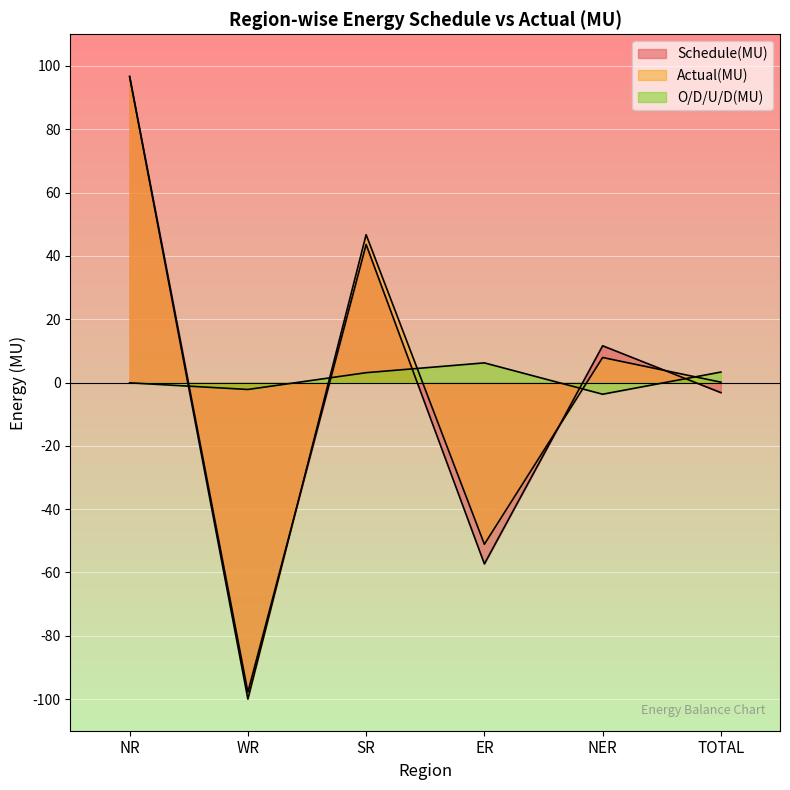

What position from the right is WR?

5